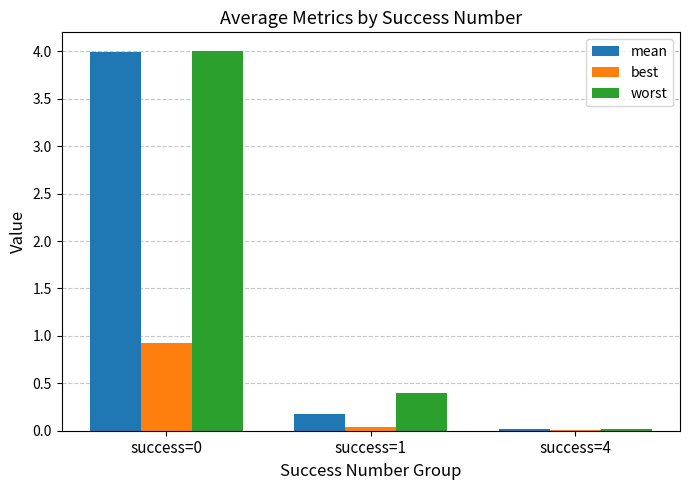

What is the approximate value of mean at success=1?

0.2